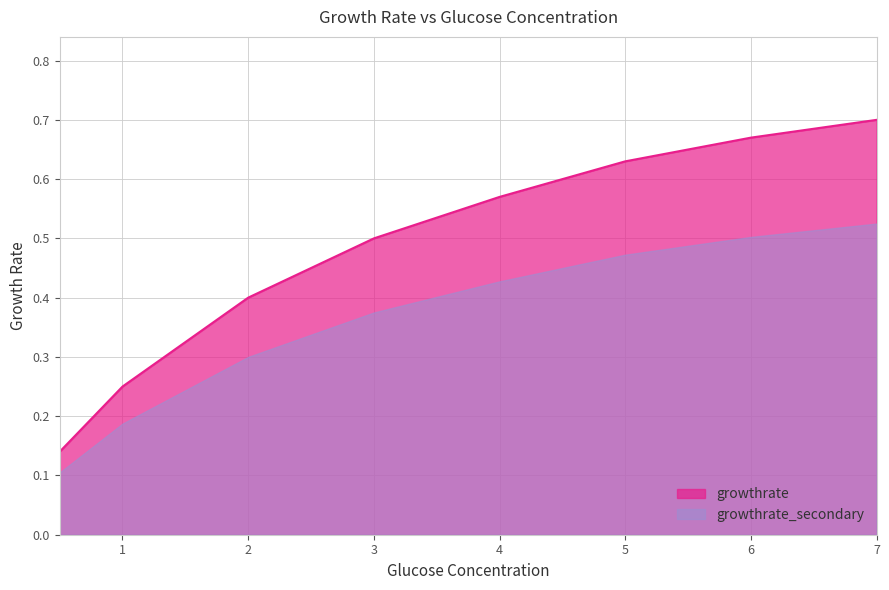

Is it true that the value at 1 is 0.2?

True